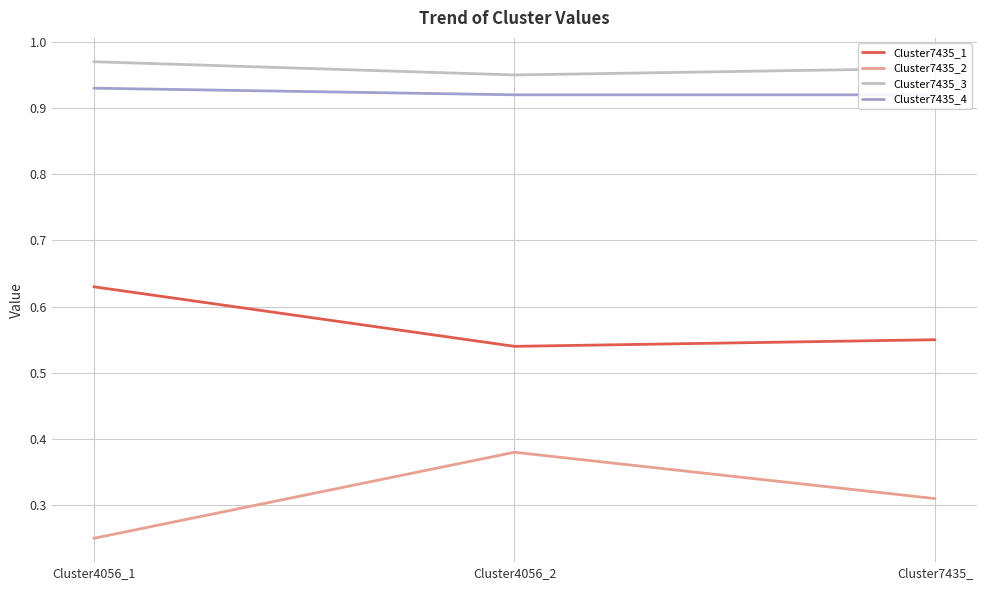

How many Cluster7435_2 values are between 0 and 1?

3